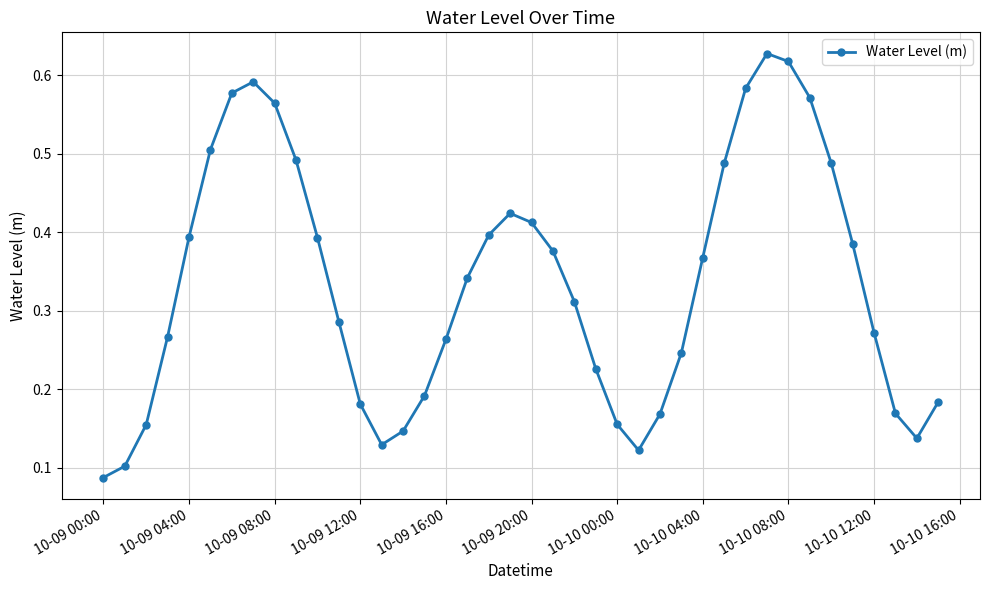

What is the sum of all values?

13.4